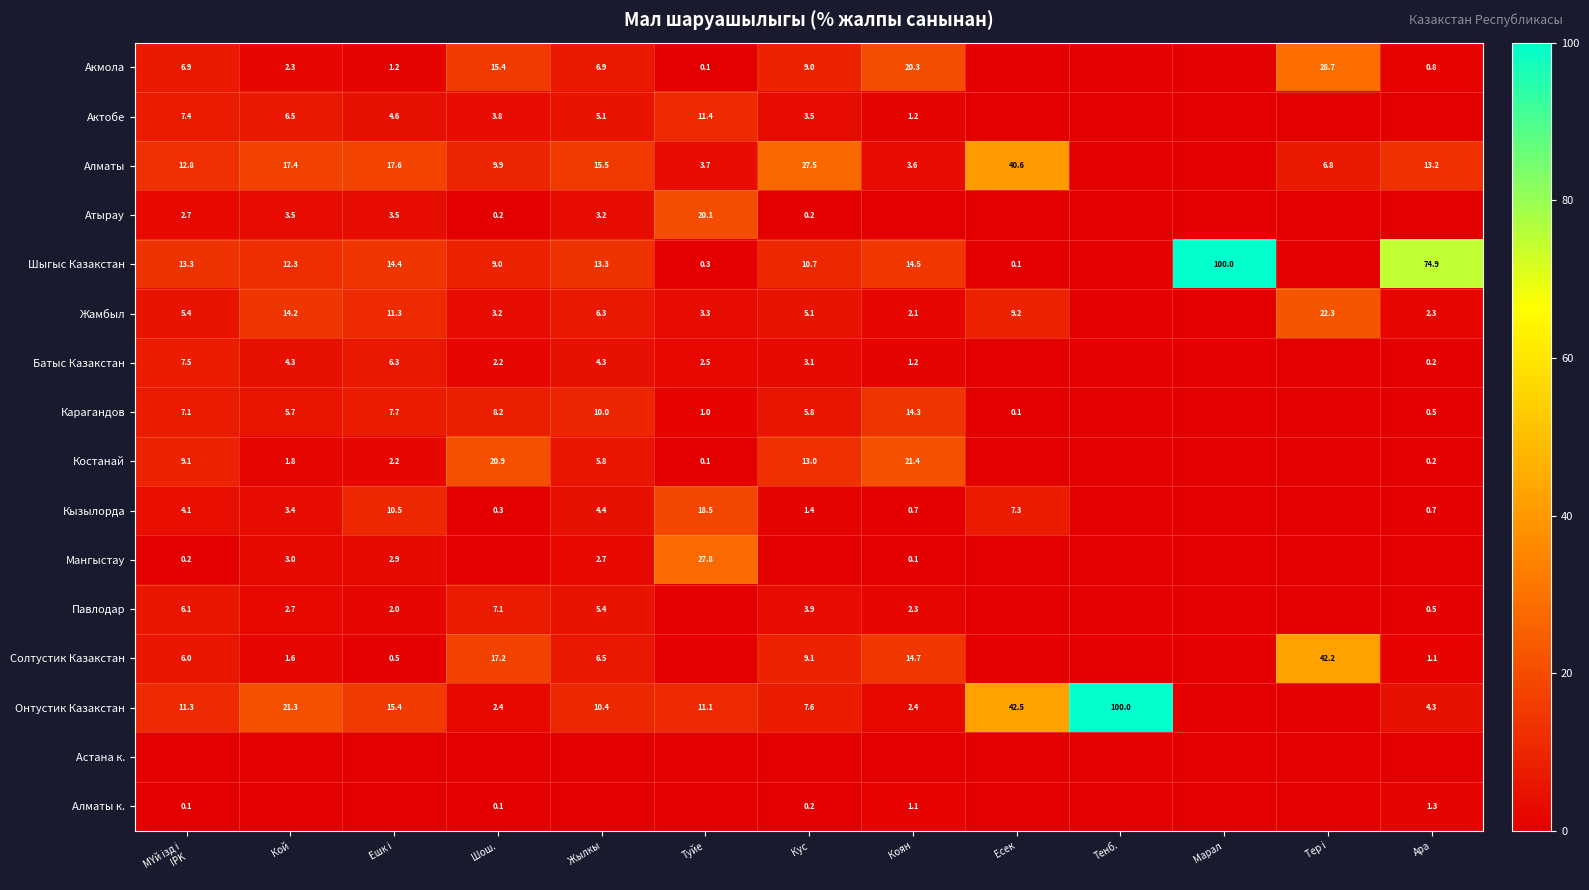

What is the difference between the Шыгыс Казакстан values at Туйе and Ешк i?

14.1